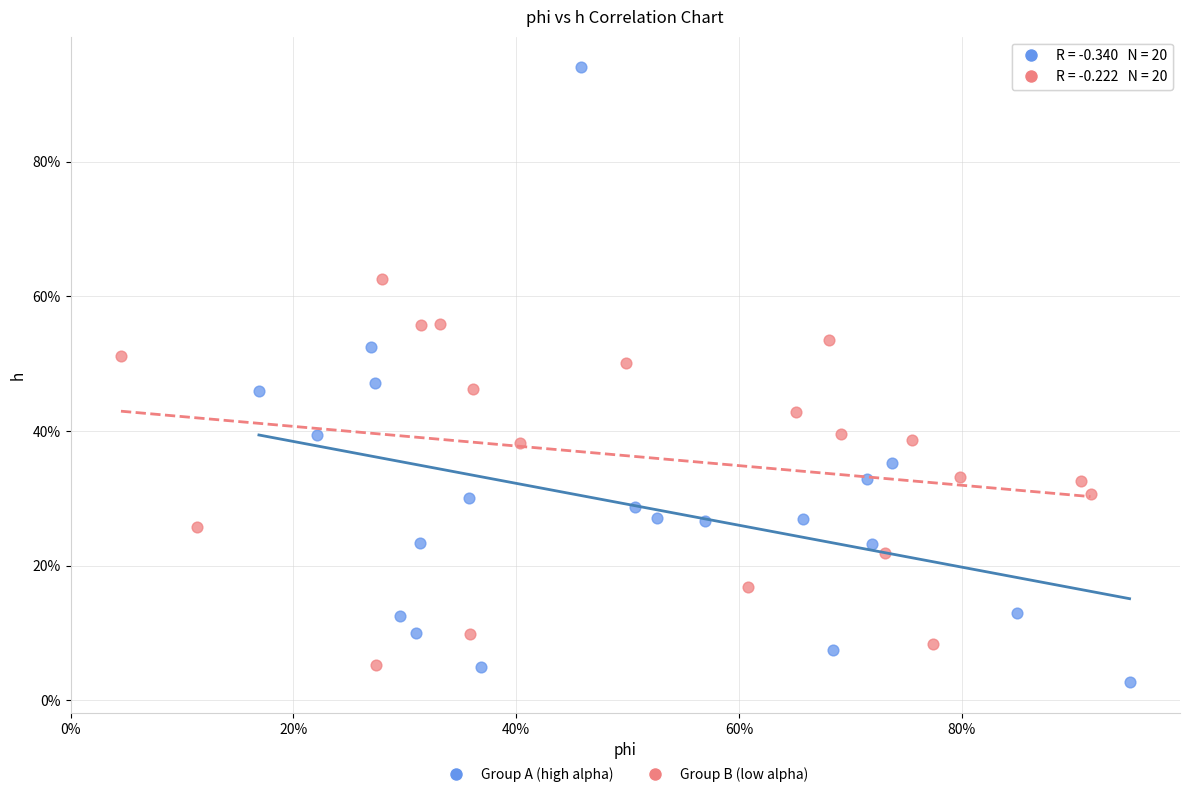

What are all the series names shown in the legend?

Group A (high alpha), Group B (low alpha)